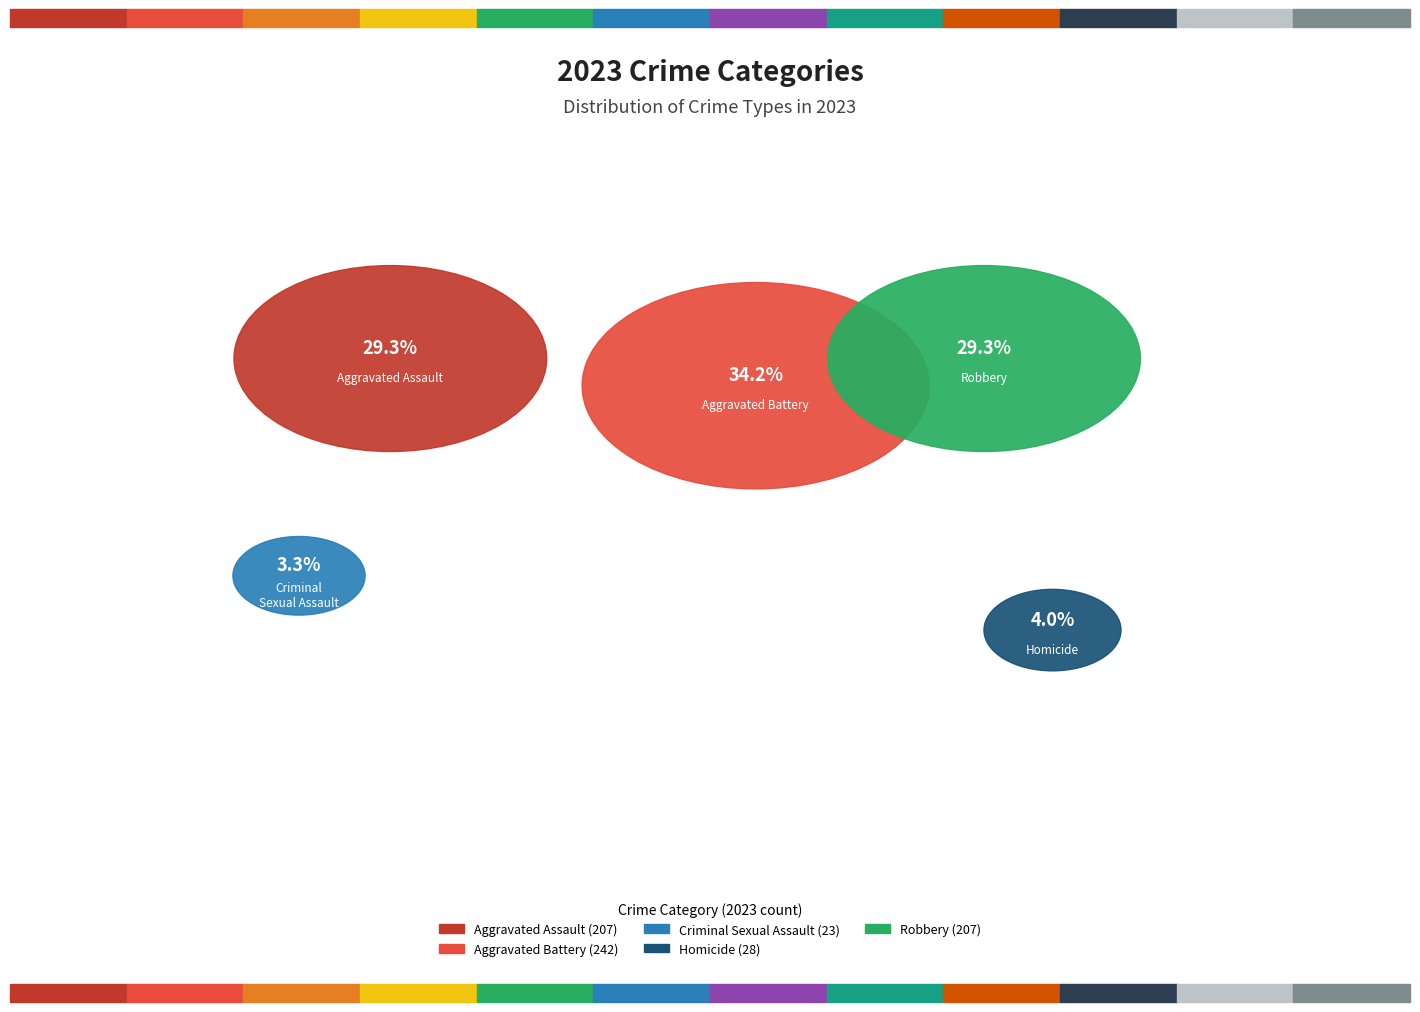

How many slices are in this pie chart?

5